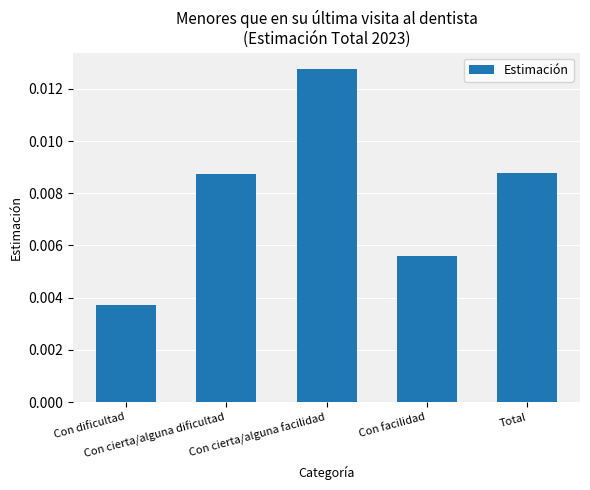

Between Con dificultad and Total, which is larger?

Total